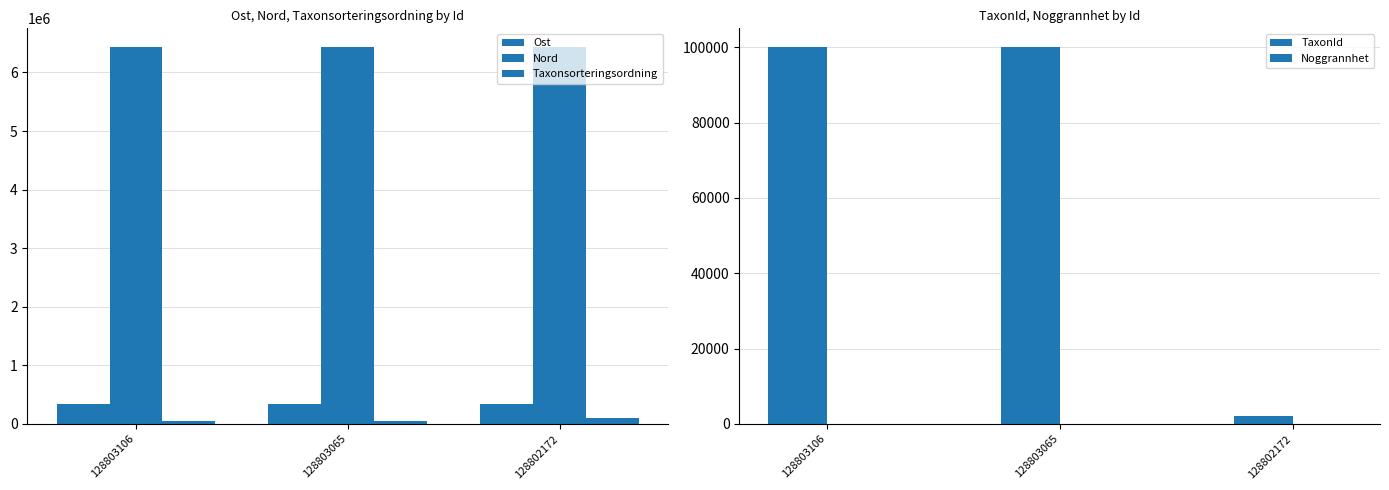

Reading right to left, transcribe all the data shown in this chart.

Ost: 128802172=334577	128803065=334682	128803106=334568
Nord: 128802172=6432026	128803065=6431688	128803106=6431804
Taxonsorteringsordning: 128802172=96247	128803065=57720	128803106=57720
TaxonId: 128802172=2180	128803065=100049	128803106=100049
Noggrannhet: 128802172=10	128803065=10	128803106=10